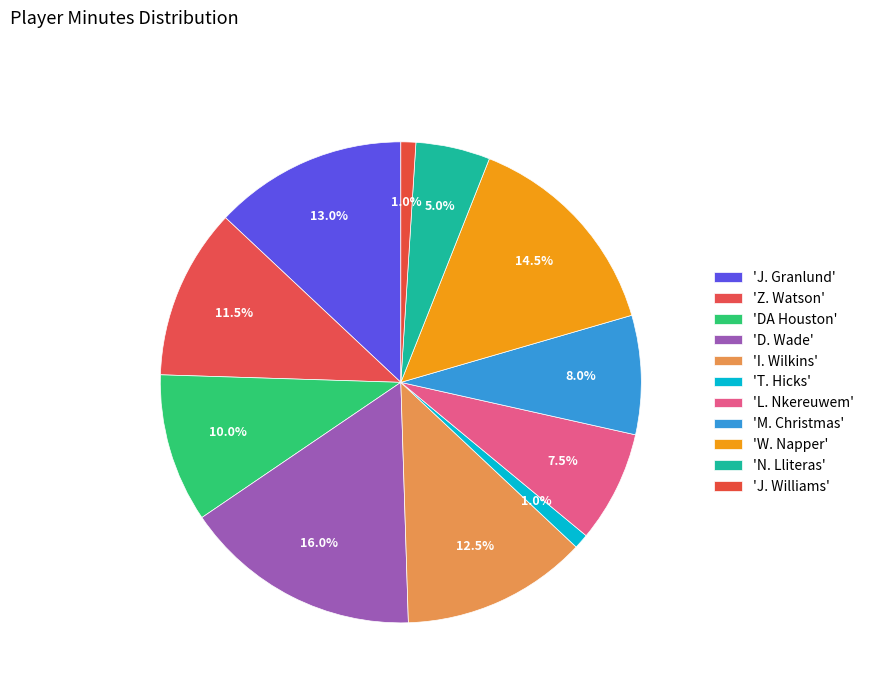

Rank the categories by value from highest to lowest.

D. Wade, W. Napper, J. Granlund, I. Wilkins, Z. Watson, DA Houston, M. Christmas, L. Nkereuwem, N. Lliteras, T. Hicks, J. Williams